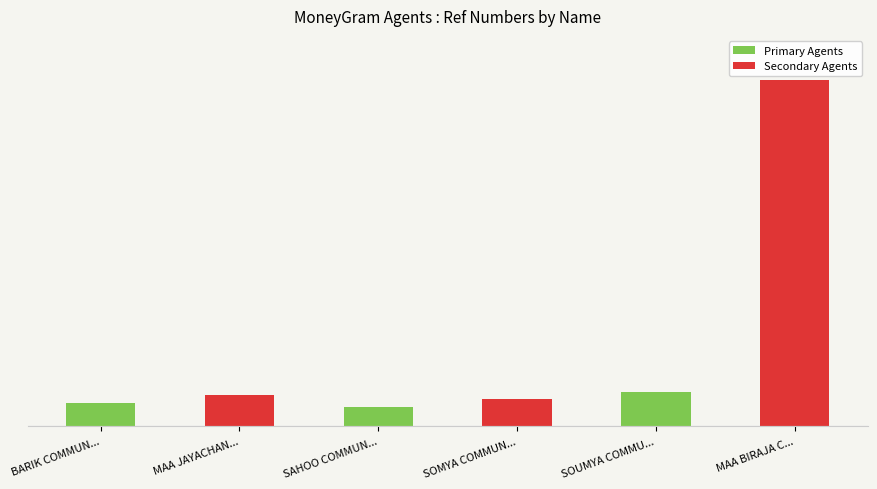

What is the value of the Primary Agents bar at the 3rd from the left?

74116043